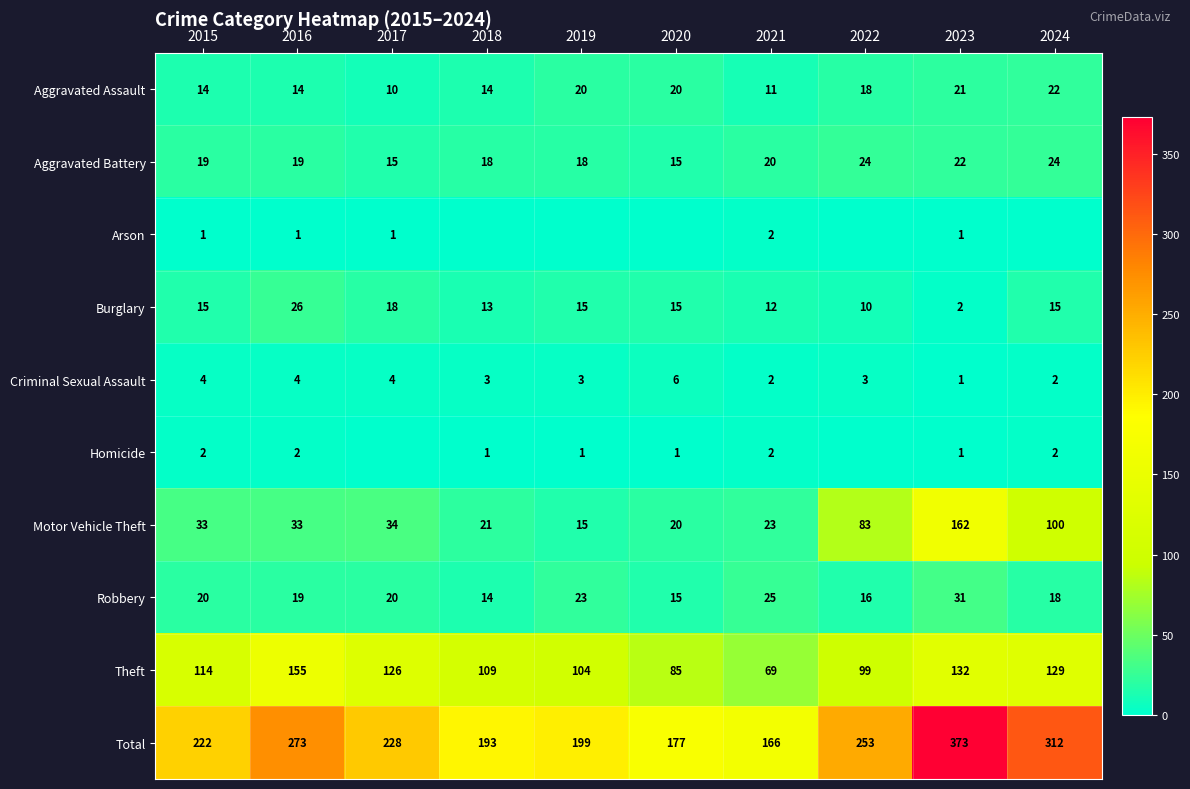

The value of Theft at 2018 is 109. True or false?

True